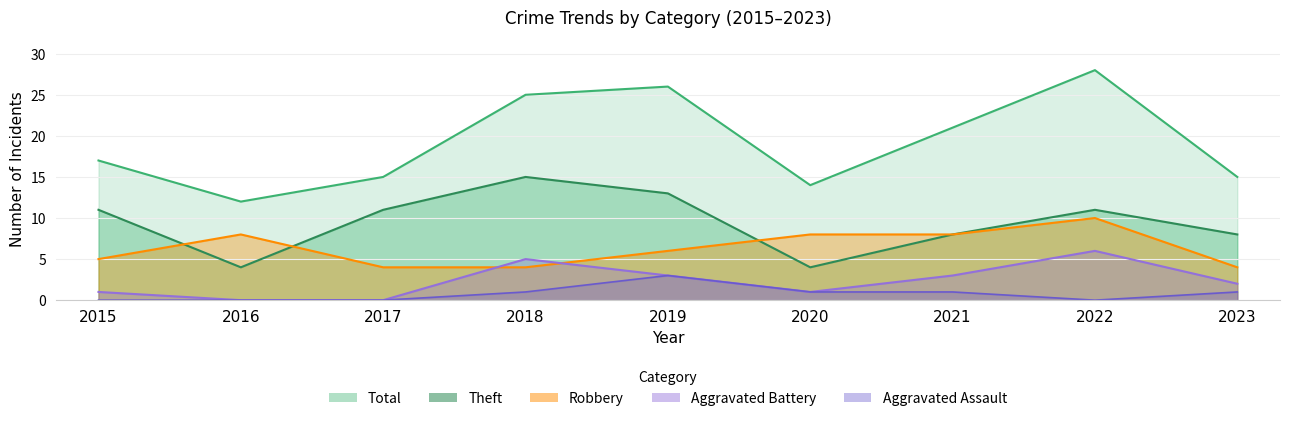

Rank the series at 2023 from highest to lowest value.

Total, Theft, Robbery, Aggravated Battery, Aggravated Assault